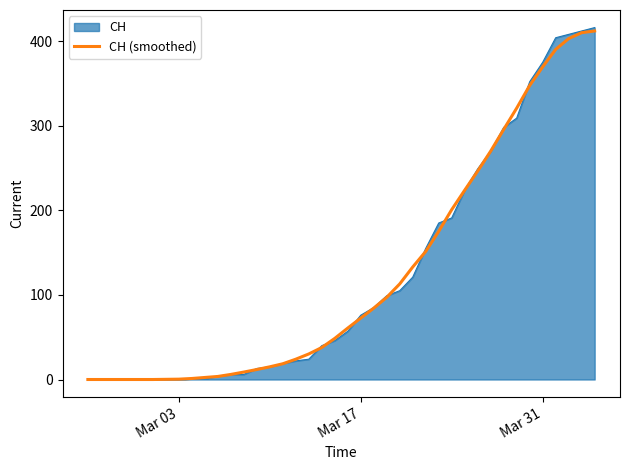

Which series has the largest range (max minus min)?

CH